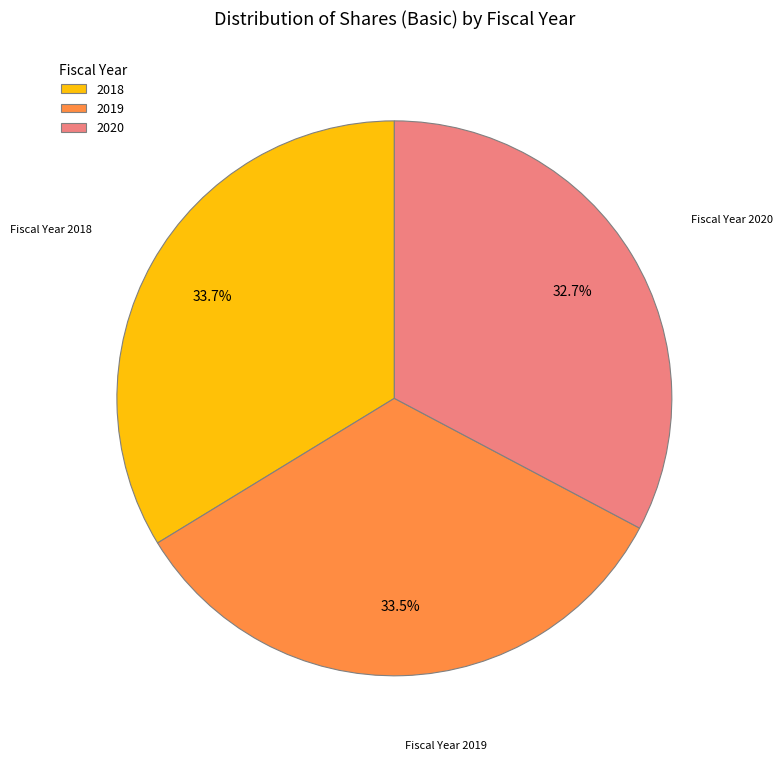

To the nearest percent, what percentage of the pie is 2020?

33%